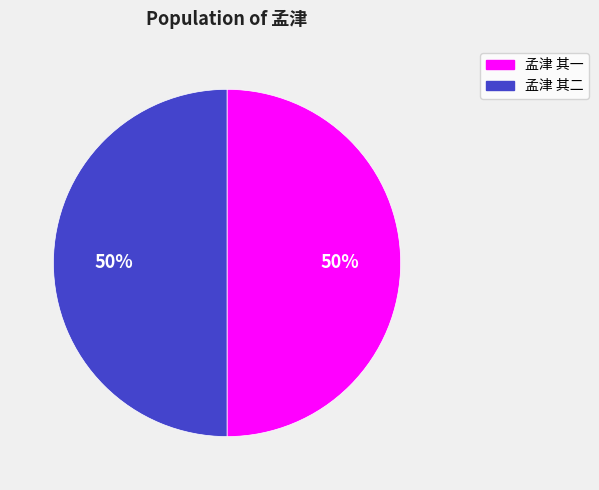

To the nearest percent, what is the average slice percentage?

50%